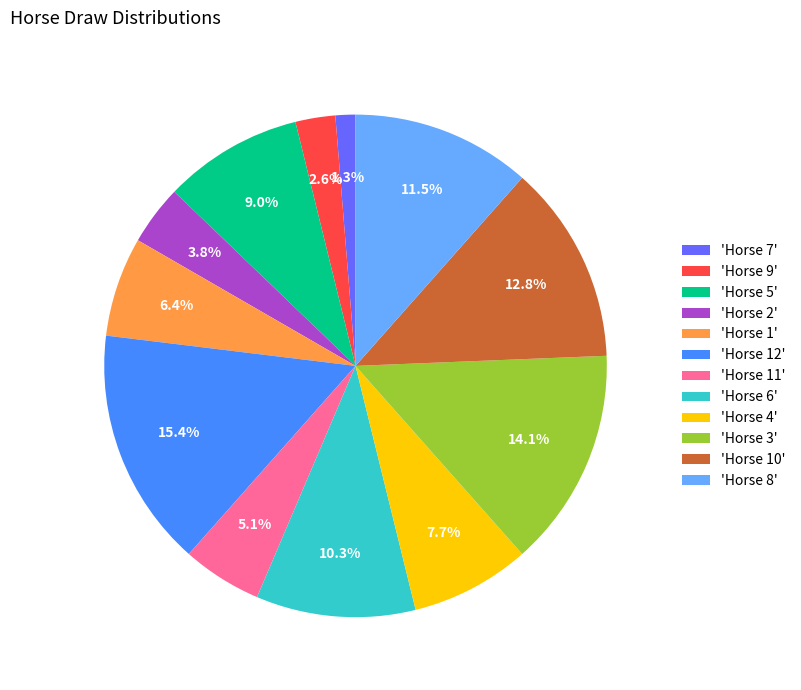

Approximately how many times larger is the value at 'Horse 10' compared to 'Horse 5'?

1.4